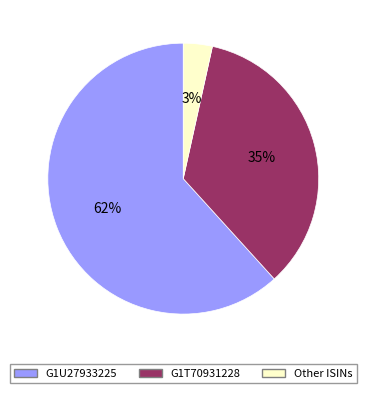

Which category has the biggest portion of the pie?

G1U27933225